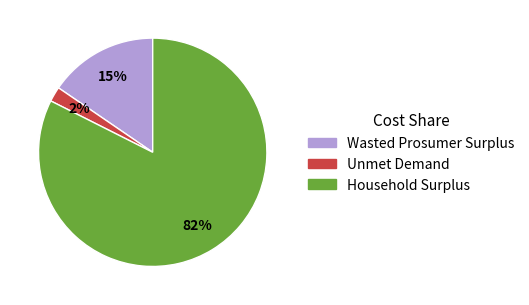

Do Household Surplus and Unmet Demand together represent more than half of the pie?

Yes